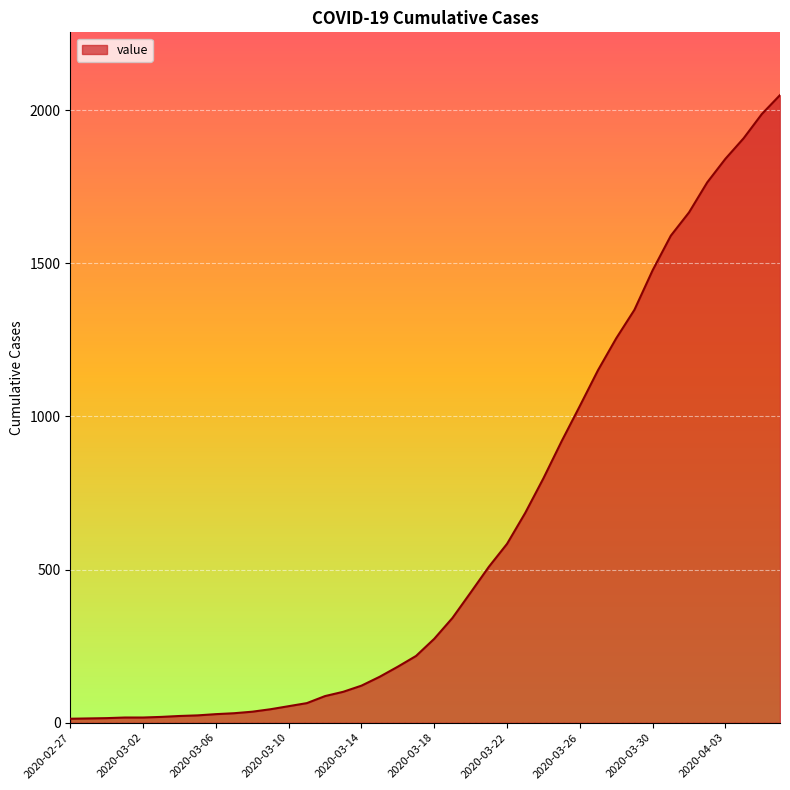

What is the difference between the maximum and minimum values?

2036